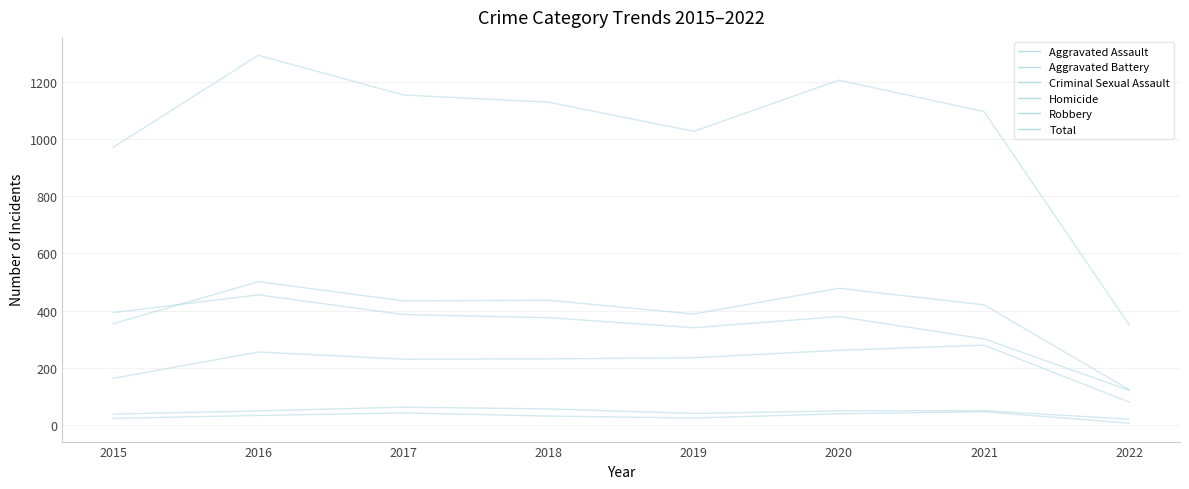

What is the lowest value of the Aggravated Battery series?

123